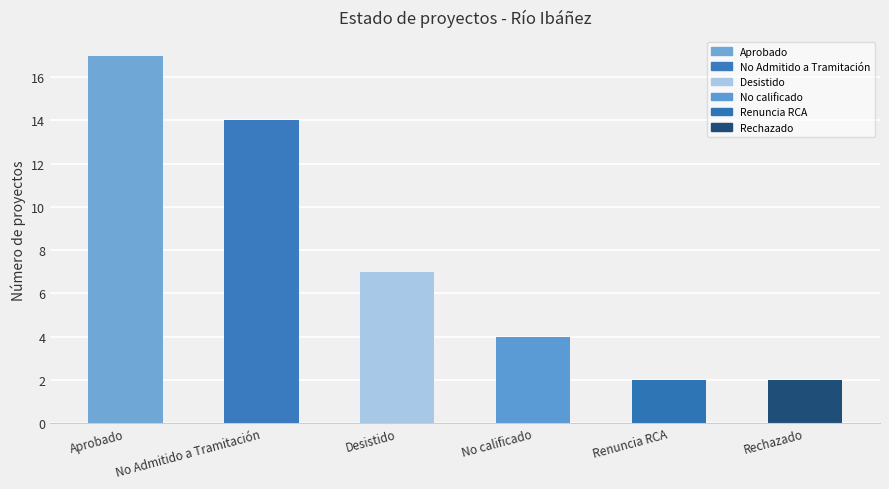

Approximately how many times larger is the value at Aprobado compared to No Admitido a Tramitación?

1.2